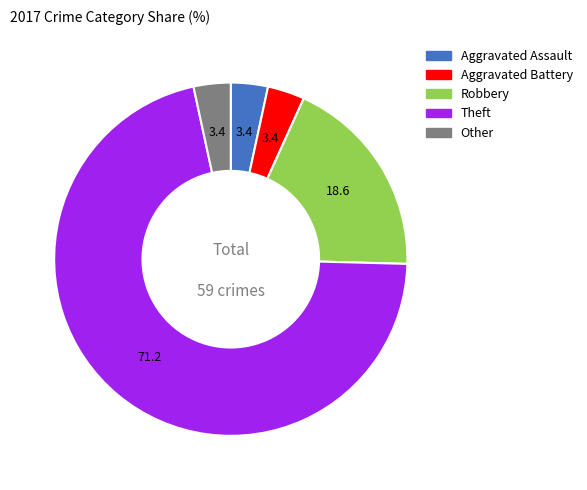

Is the sum of Robbery and Aggravated Assault greater than half?

No